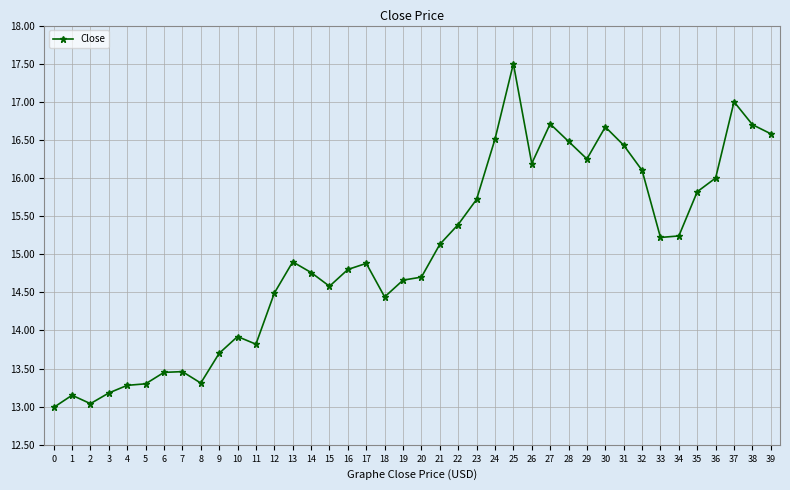

What is the change in value from 3 to 39?

+3.4